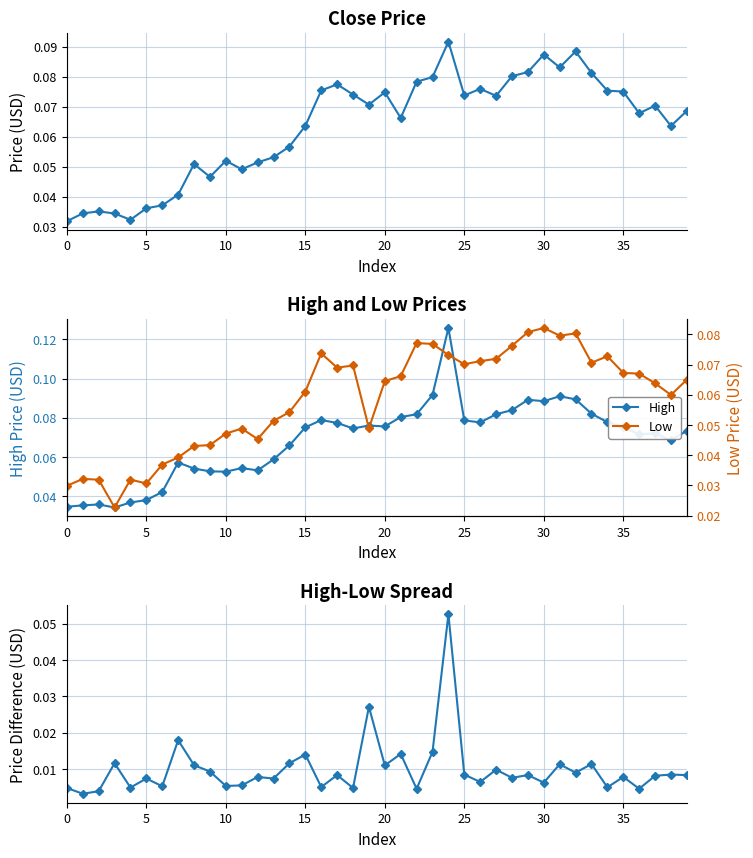

True or false: Low and close cross at least once.

False